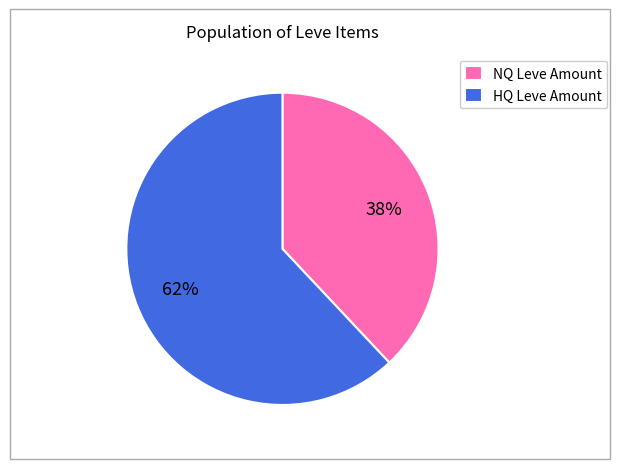

Which has a higher value, NQ Leve Amount or HQ Leve Amount?

HQ Leve Amount